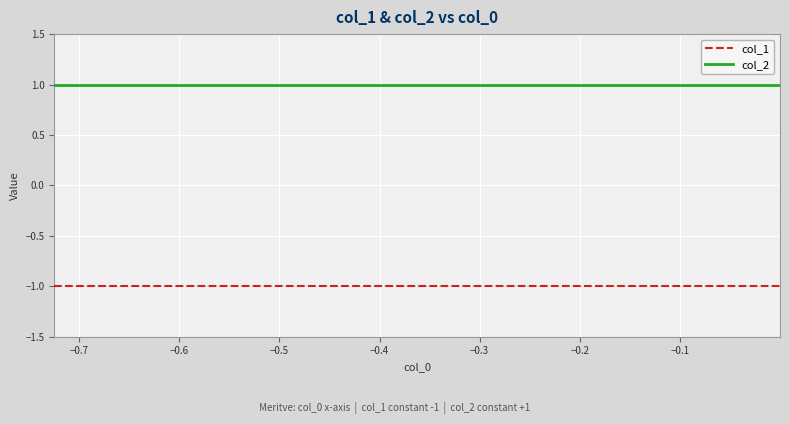

Which series has the largest total across all categories?

col_2